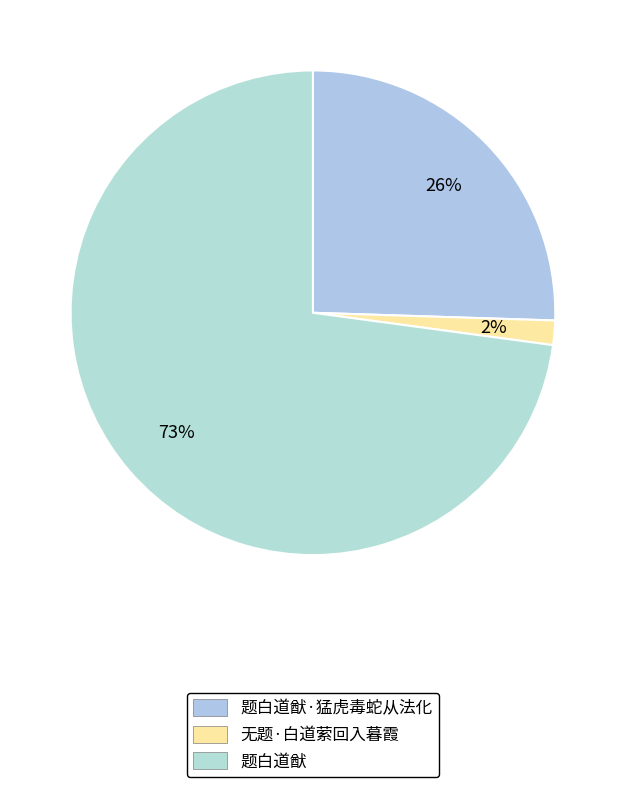

How many slices are in this pie chart?

3